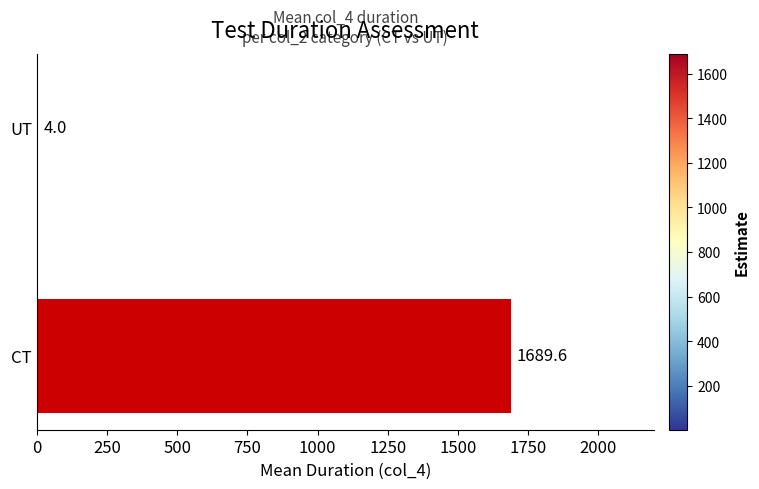

What is the greatest value displayed?

1689.6